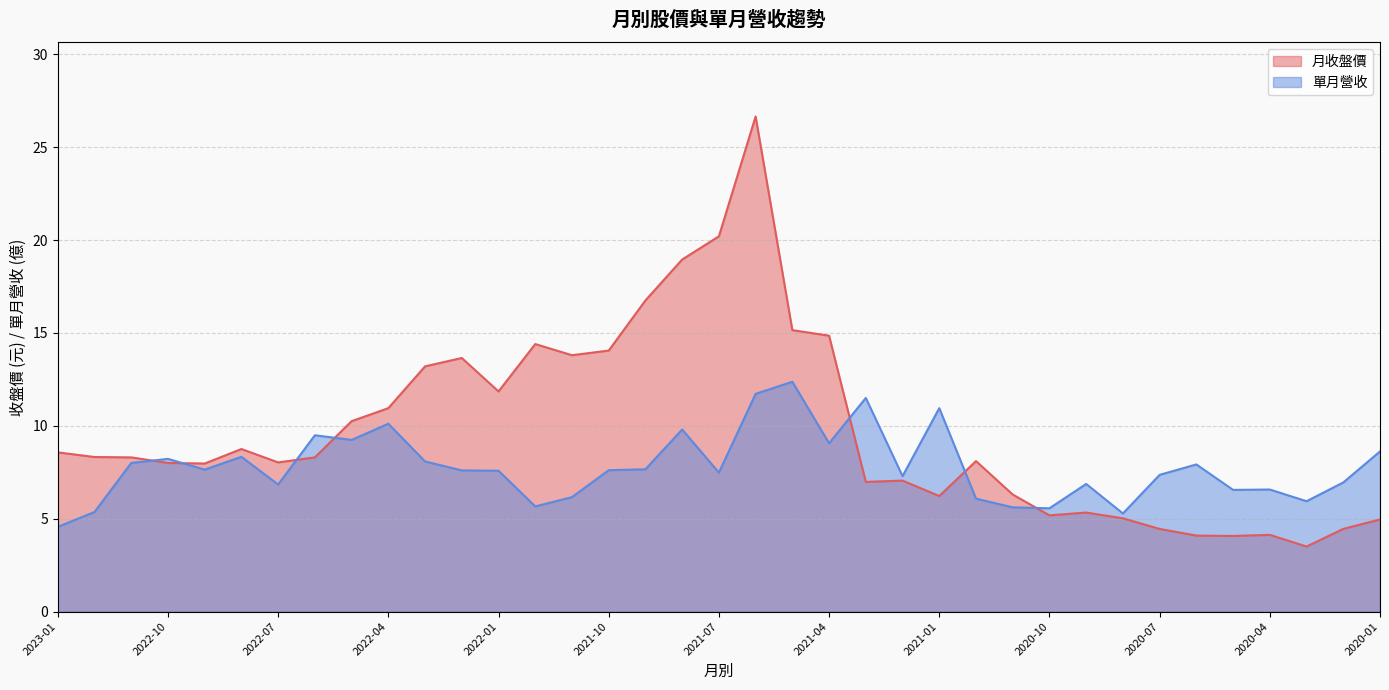

How many values in the 單月營收 series exceed 7?

23